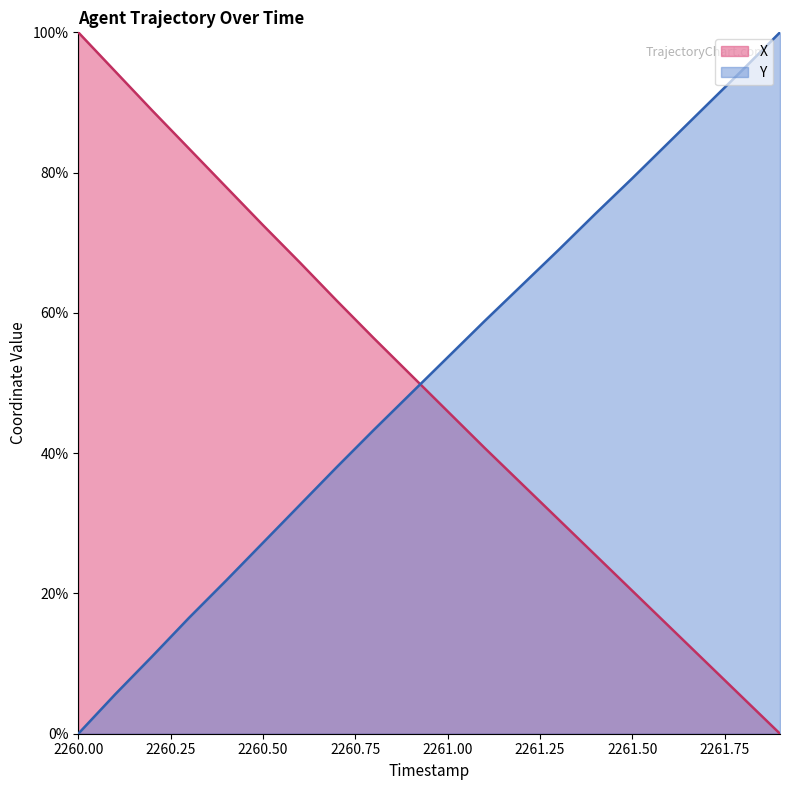

Which series has the widest spread of values?

X